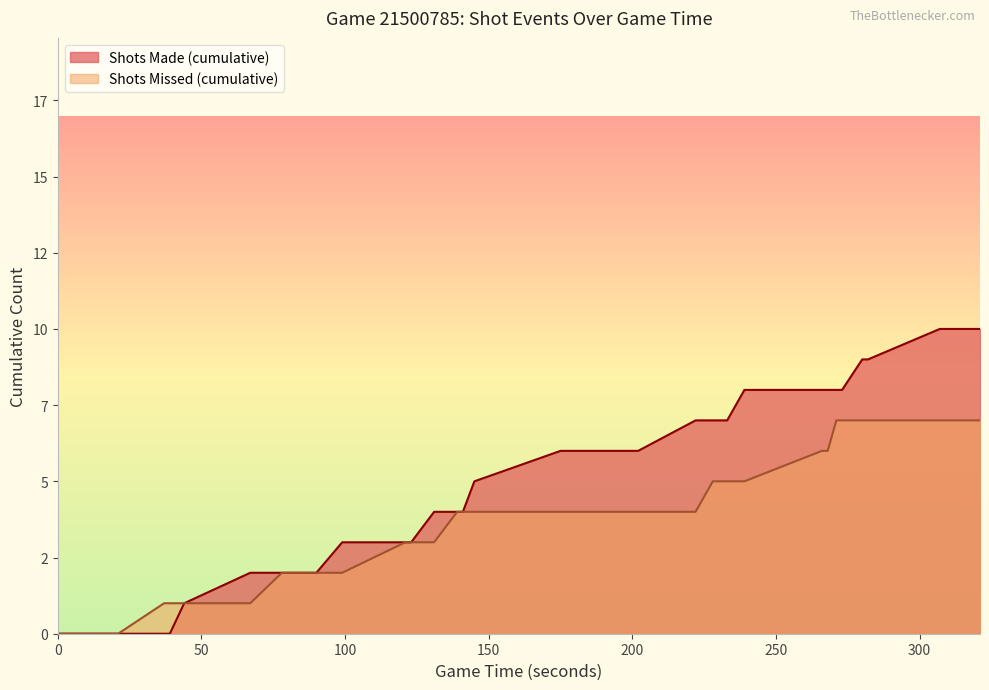

What is the change in value from 239 to 282?

+1